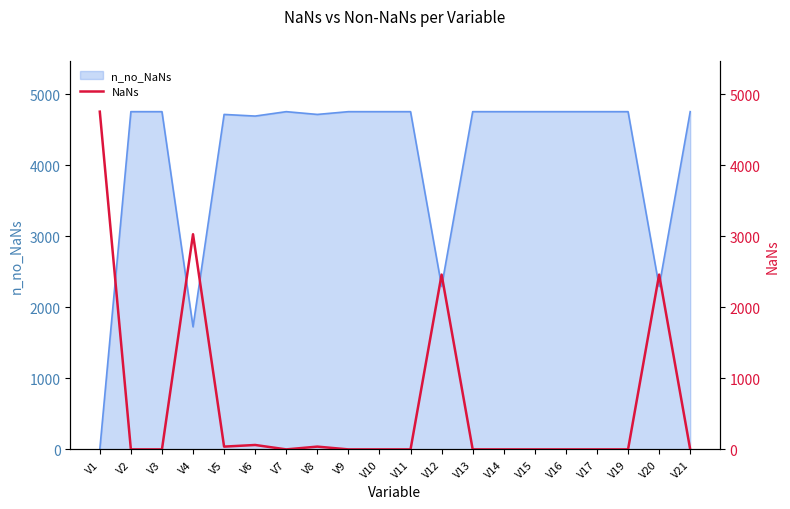

List the labels in order of value, smallest first.

V2, V3, V7, V9, V10, V11, V13, V14, V15, V16, V17, V19, V21, V5, V8, V6, V12, V20, V4, V1